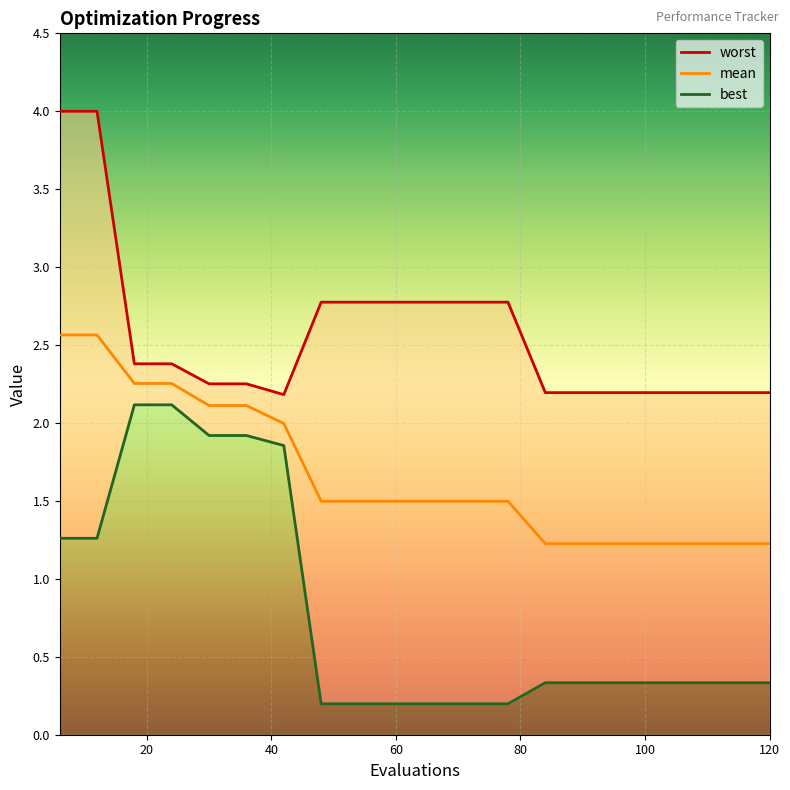

True or false: best and mean intersect in this chart.

False